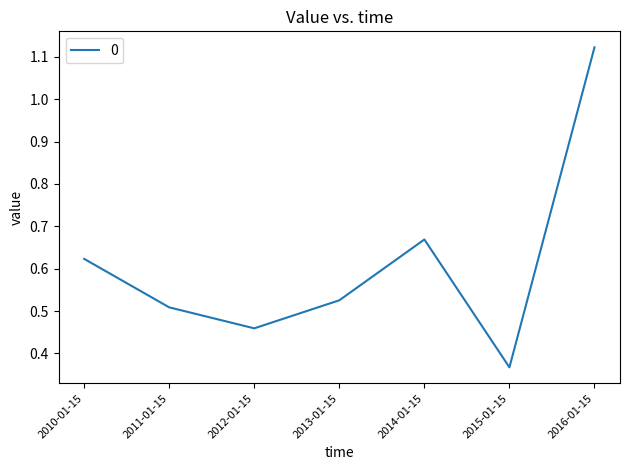

The chart shows a value of 0.7 at 2011-01-15. True or false?

False